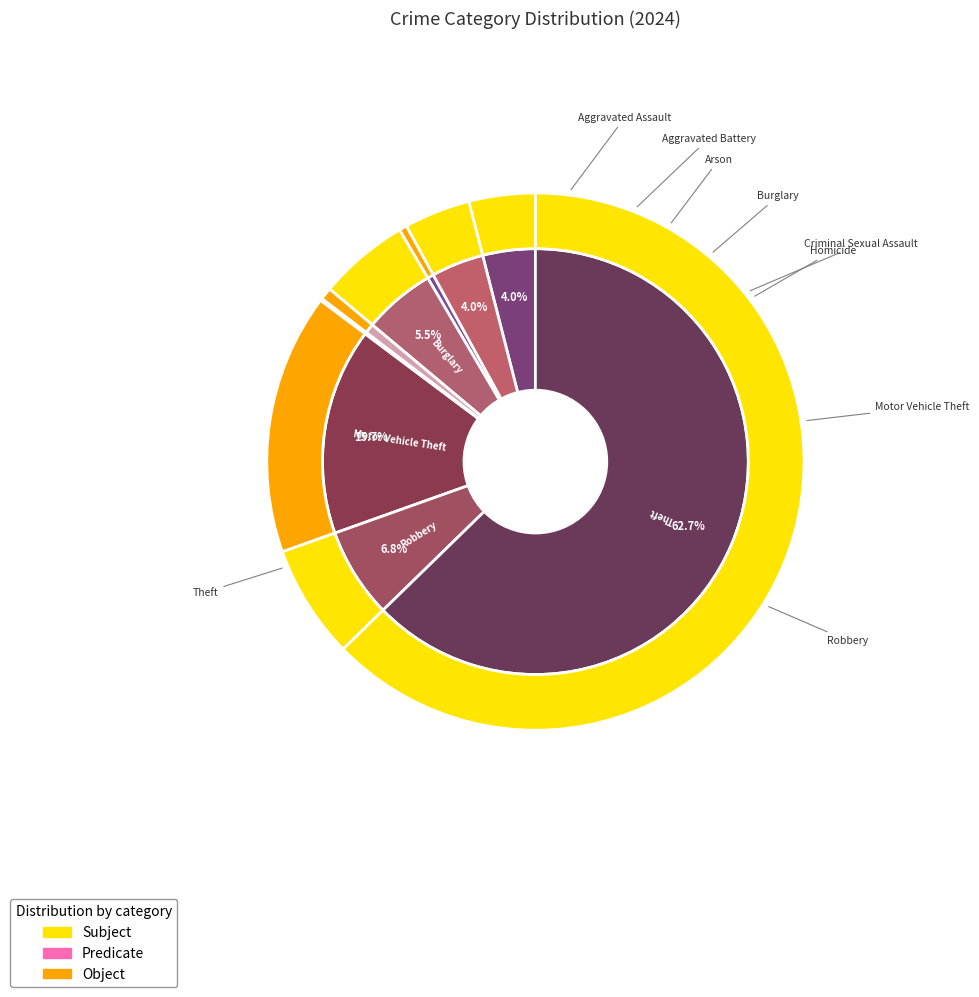

To the nearest percent, what is the difference between the Robbery and Theft slice percentages?

56%